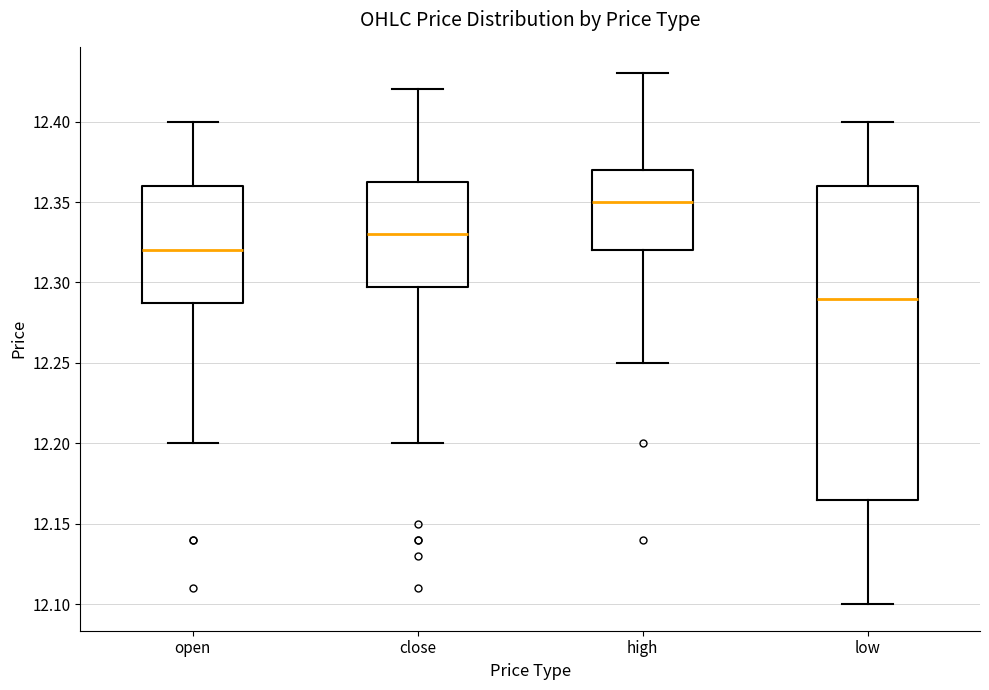

Where does the upper whisker of the box for high end on the y-axis? The values are not printed on the chart, so give them approximately, as read against the axis.

12.430